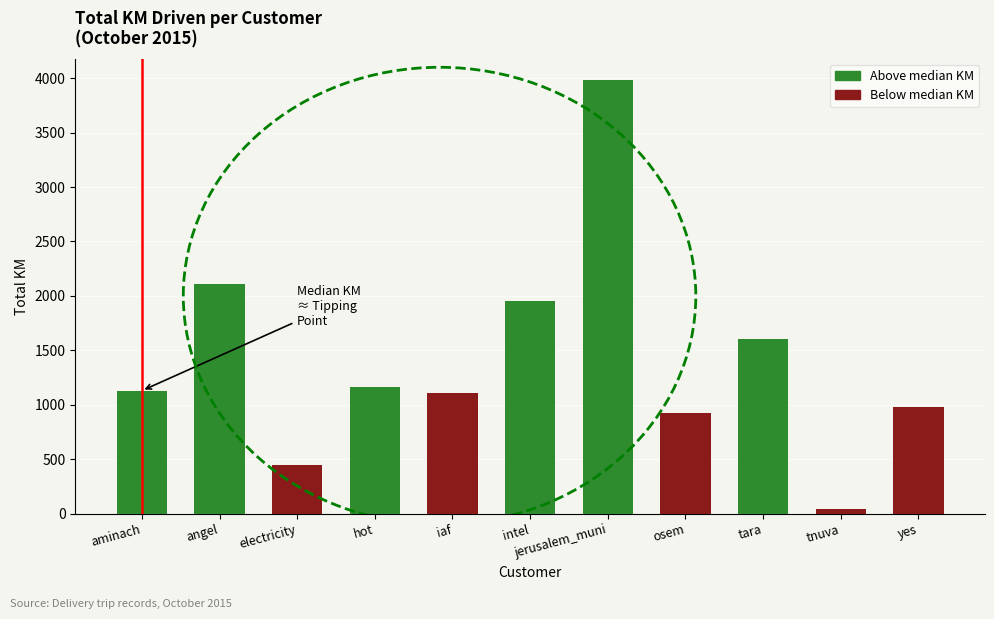

What is the difference between the second highest and minimum values?

2066.2